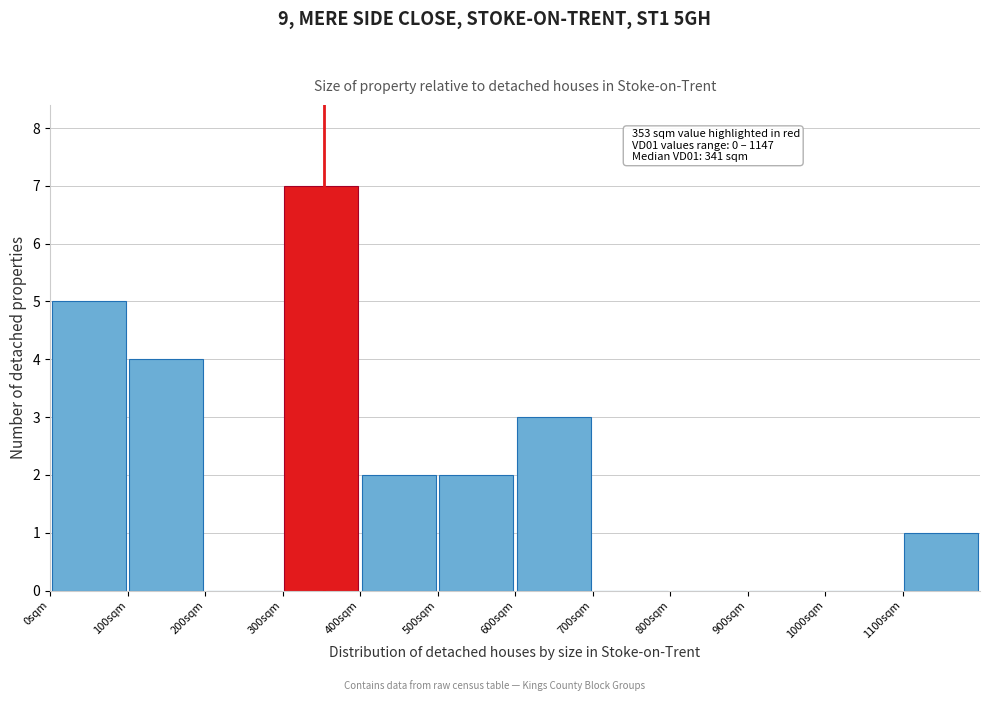

Which range on the x-axis has the tallest bar?

300 to 400